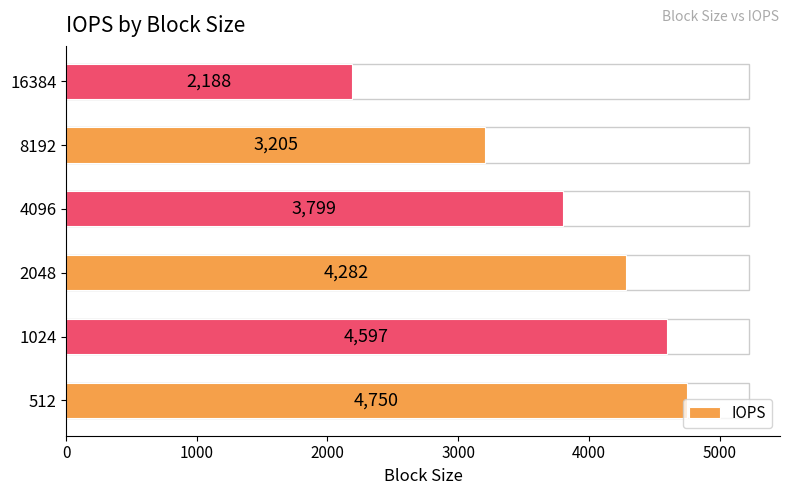

The value at 2048 is 4282. True or false?

True